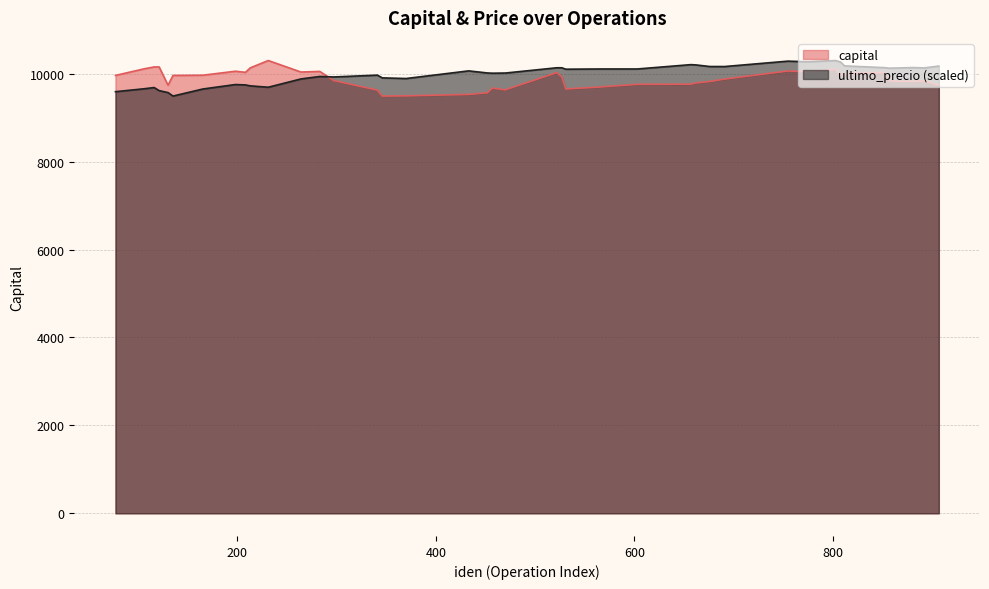

Rank the series at 370 from highest to lowest value.

ultimo_precio, capital